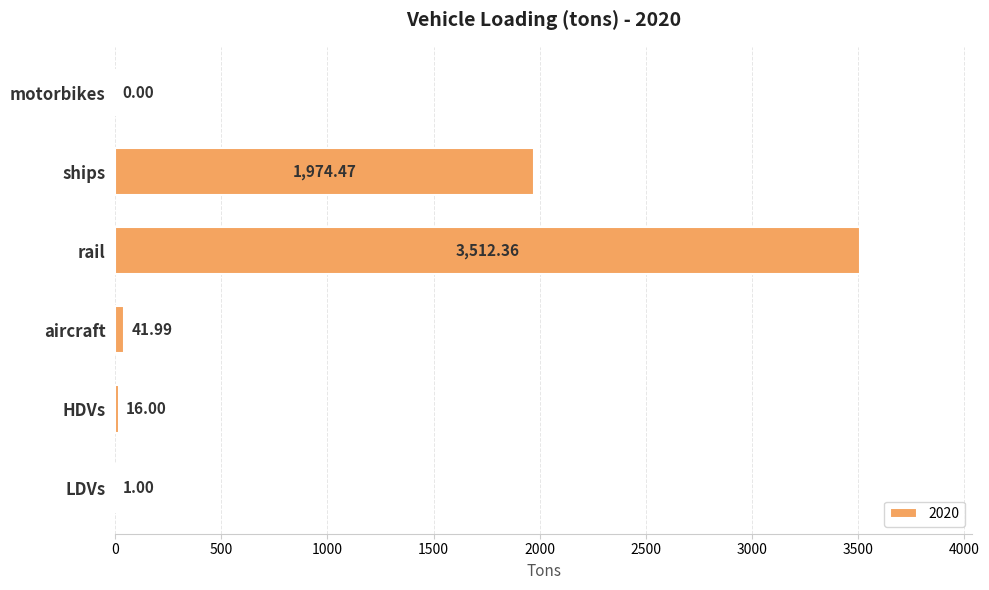

Which has a higher value, LDVs or ships?

ships